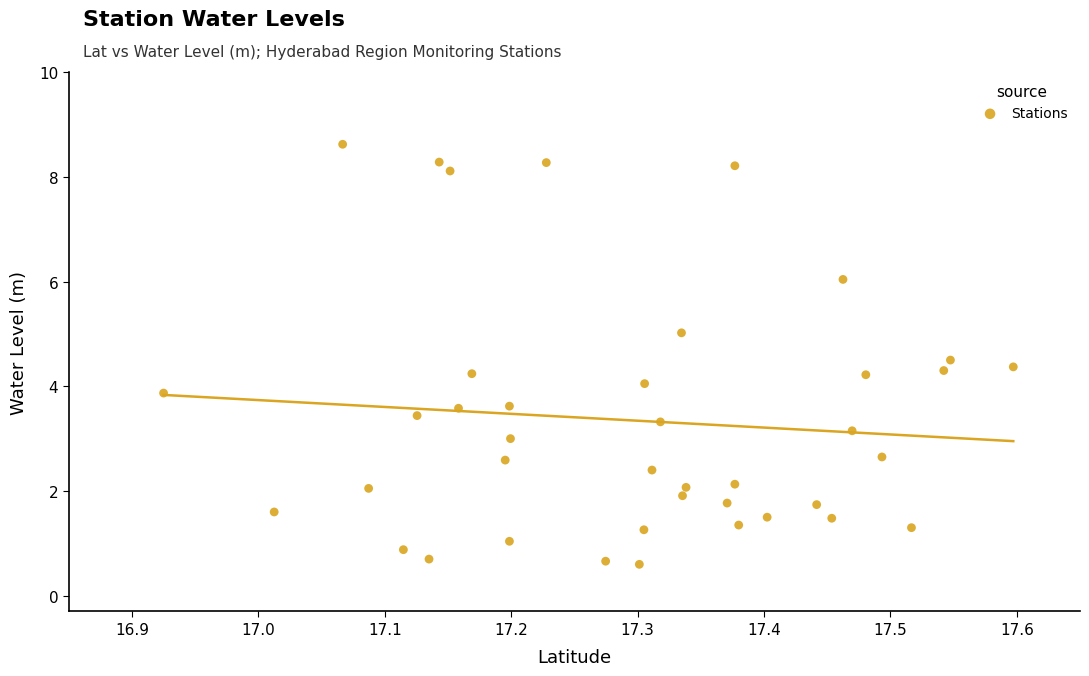

What is the range of Y values (max minus min)?

8.0